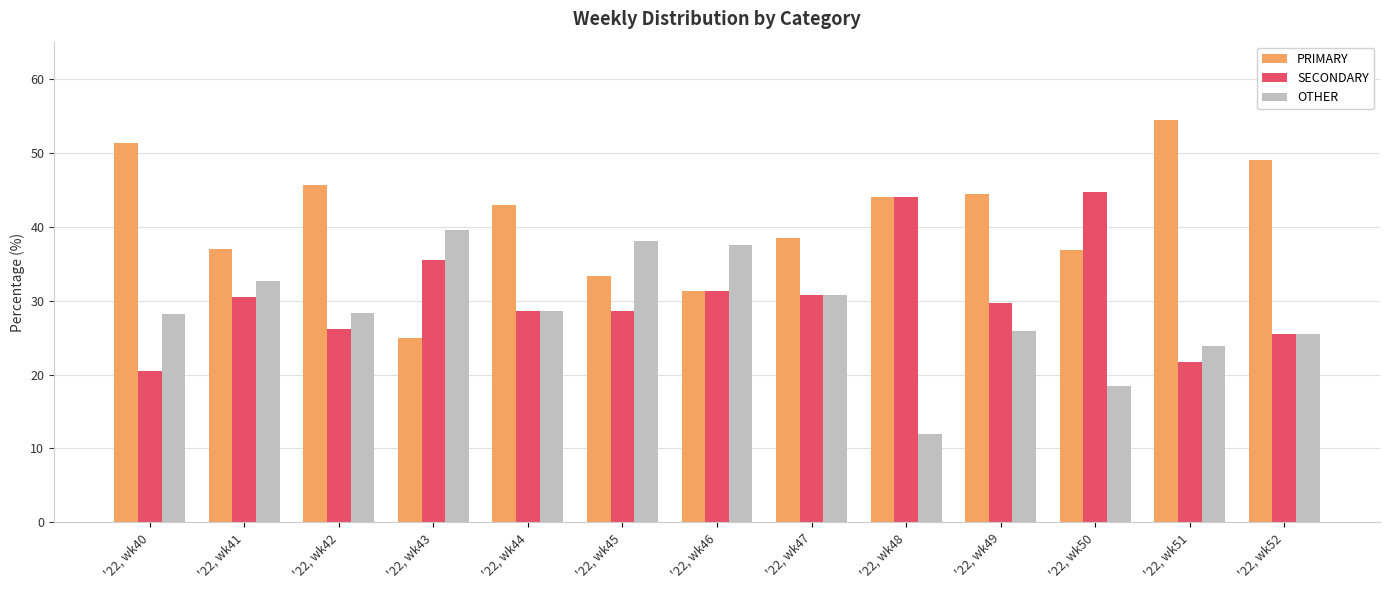

What is the difference between the maximum and second lowest values in the OTHER series?

21.2